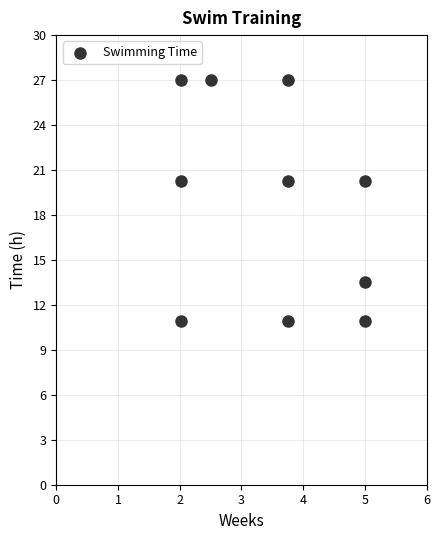

What is the range of X values (max minus min)?

3.0